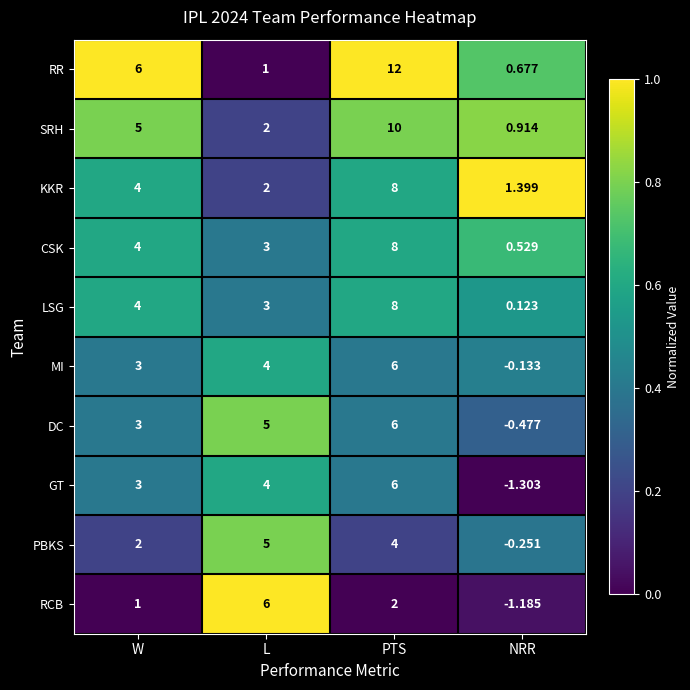

At which label does LSG reach its minimum?

NRR